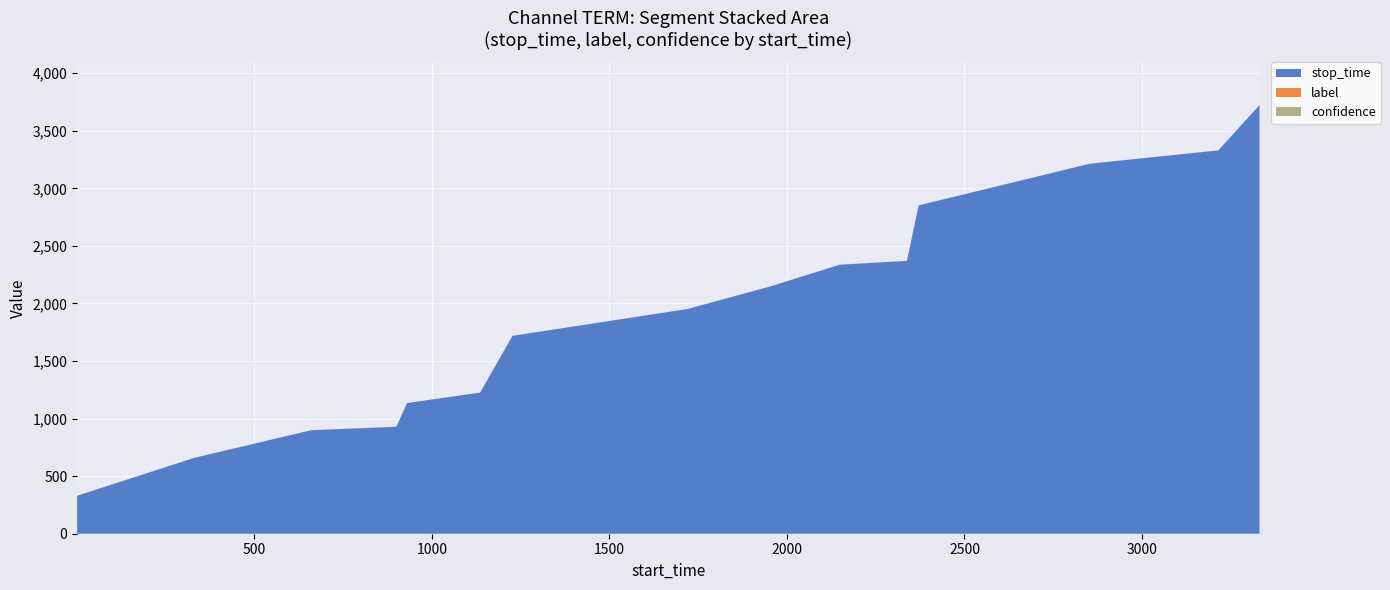

Reading left to right, extract all data points from this chart.

stop_time: 330.0	659.0	899.0	929.0	1135.0	1226.0	1719.0	1952.0	2148.0	2337.0	2370.0	2852.0	3214.0	3330.0	3723.0
label: 0.0	0.0	0.0	0.0	0.0	0.0	0.0	0.0	0.0	0.0	0.0	0.0	0.0	0.0	0.0
confidence: 0.7	0.7	0.7	0.7	0.7	0.7	0.7	0.7	0.7	0.7	0.7	0.7	0.7	0.7	0.7